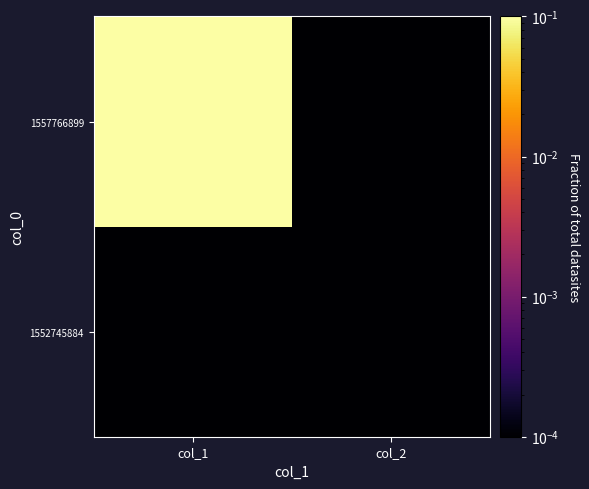

At which category is the sum across all series the highest?

col_1